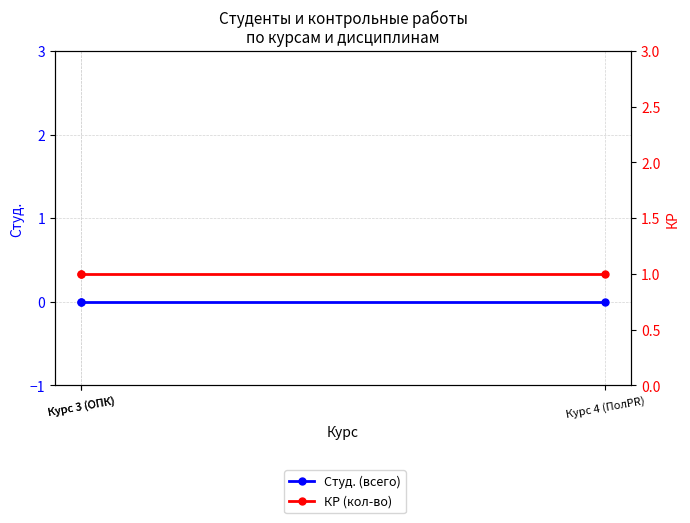

What is the label of the 2nd point from the left?

Курс 3 (ОПК)